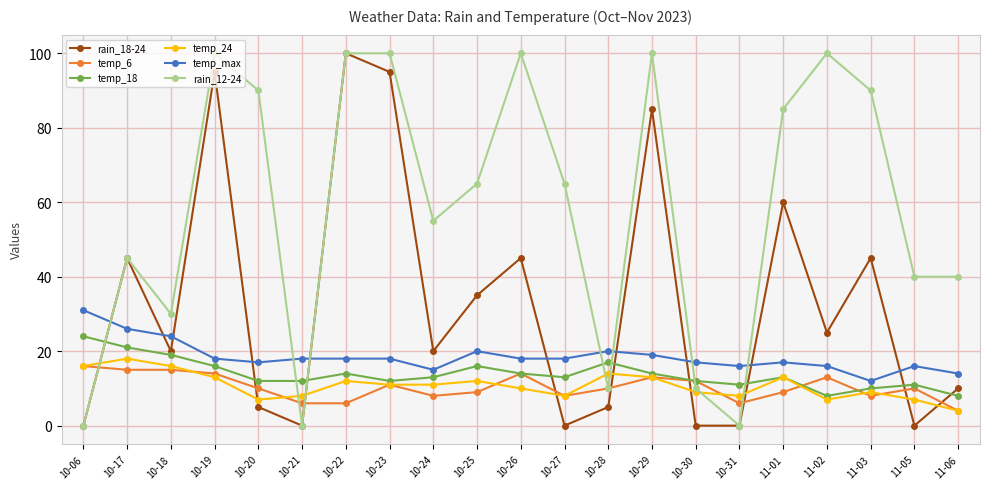

What are all the series names shown in the legend?

rain_18-24, temp_6, temp_18, temp_24, temp_max, rain_12-24